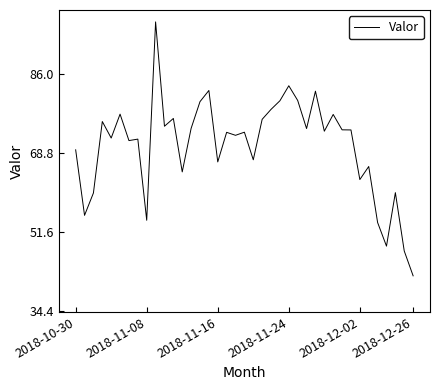

How many values exceed 73?

21